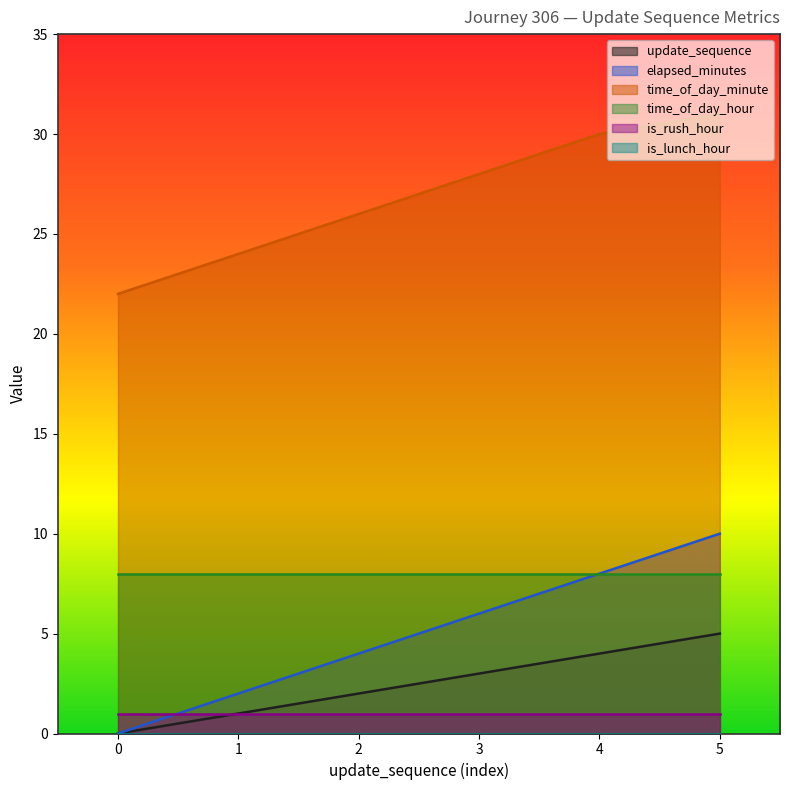

What is the average value of the elapsed_minutes series?

5